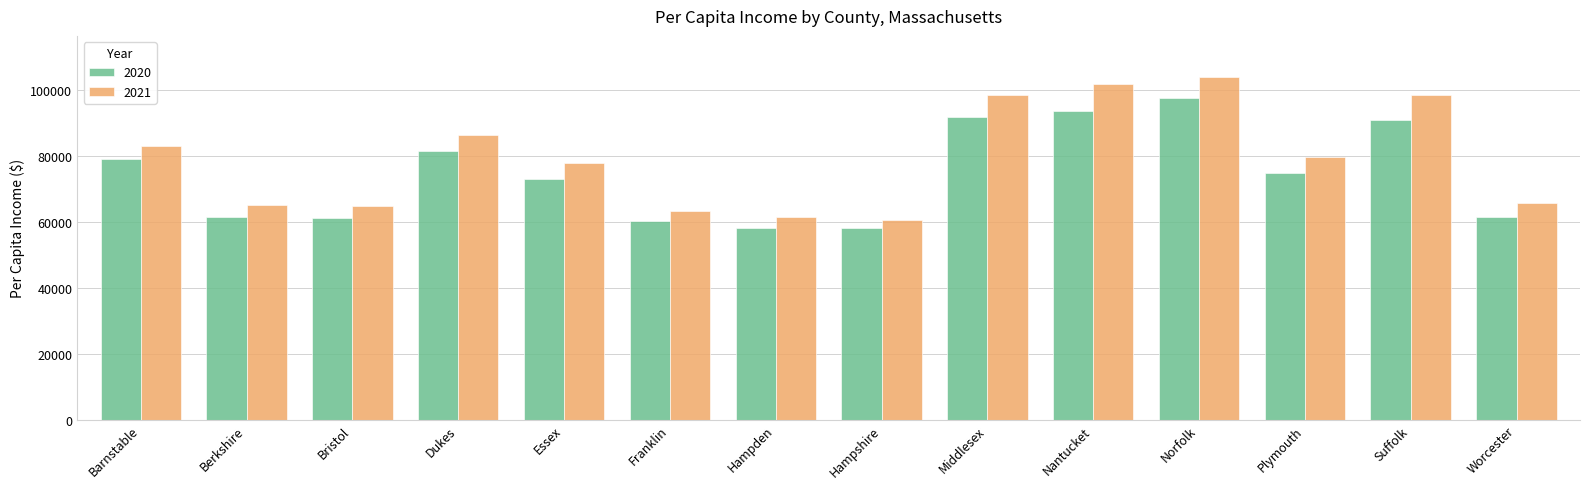

What is the label of the 1st bar from the left?

Barnstable